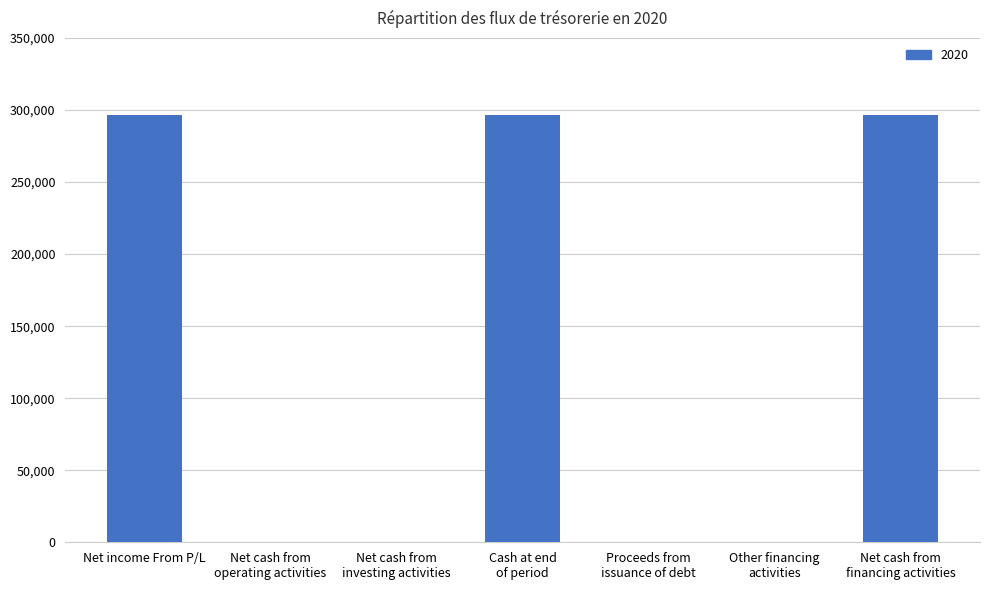

What is the sum of all values?

890265